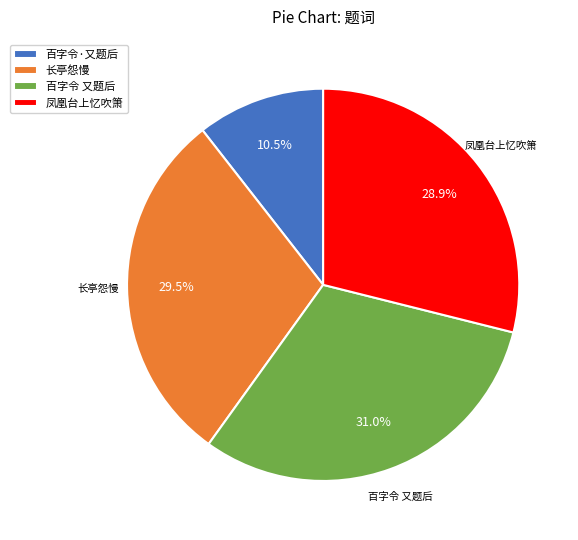

How many segments does this pie chart have?

4